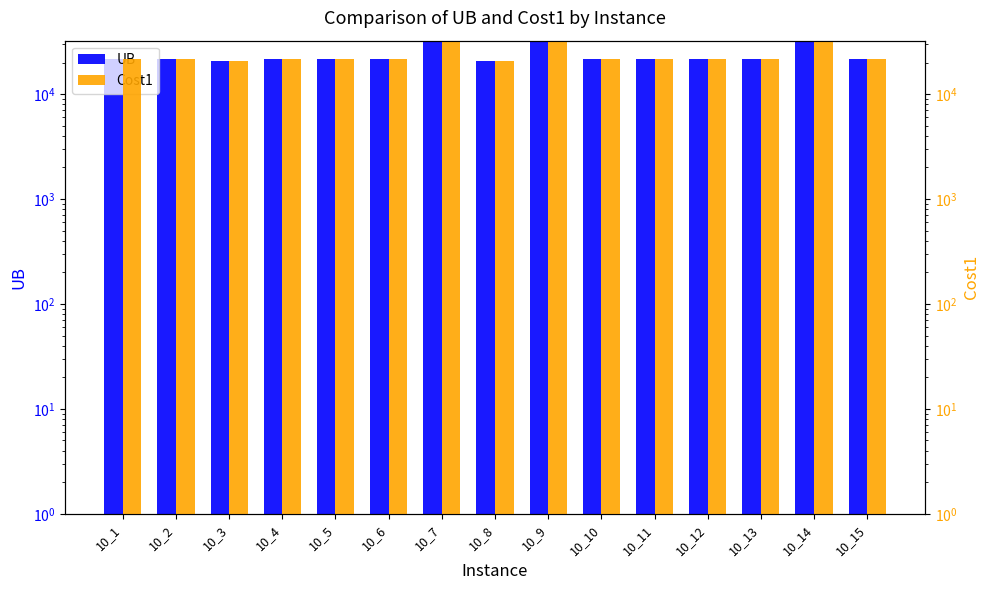

What is the average value of the UB series?

23445.1